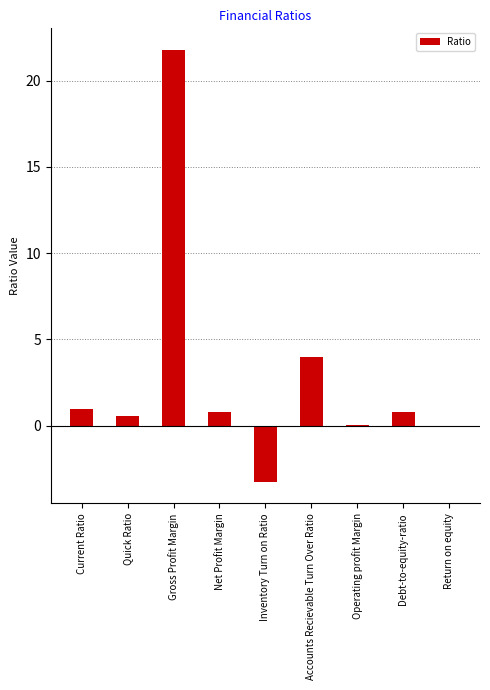

At which label is the value closest to 9?

Accounts Recievable Turn Over Ratio